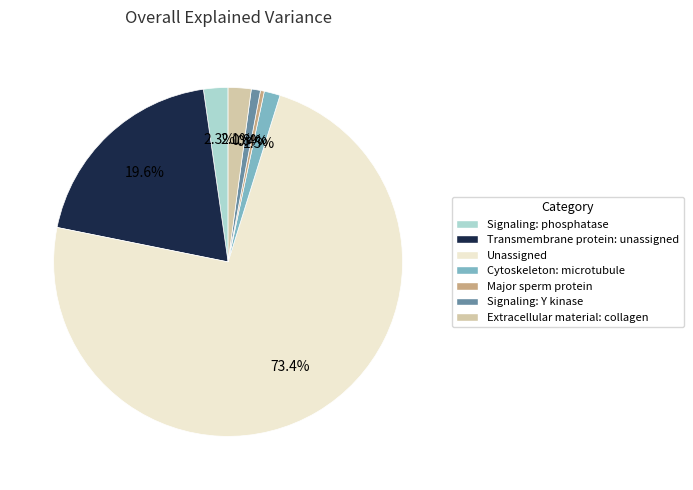

What is the majority slice?

Unassigned